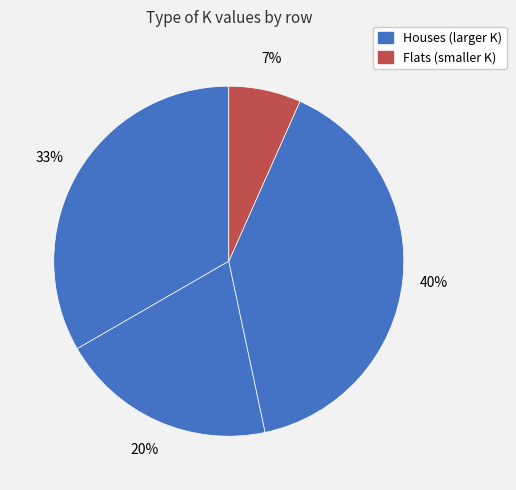

Does any single category account for the majority?

No